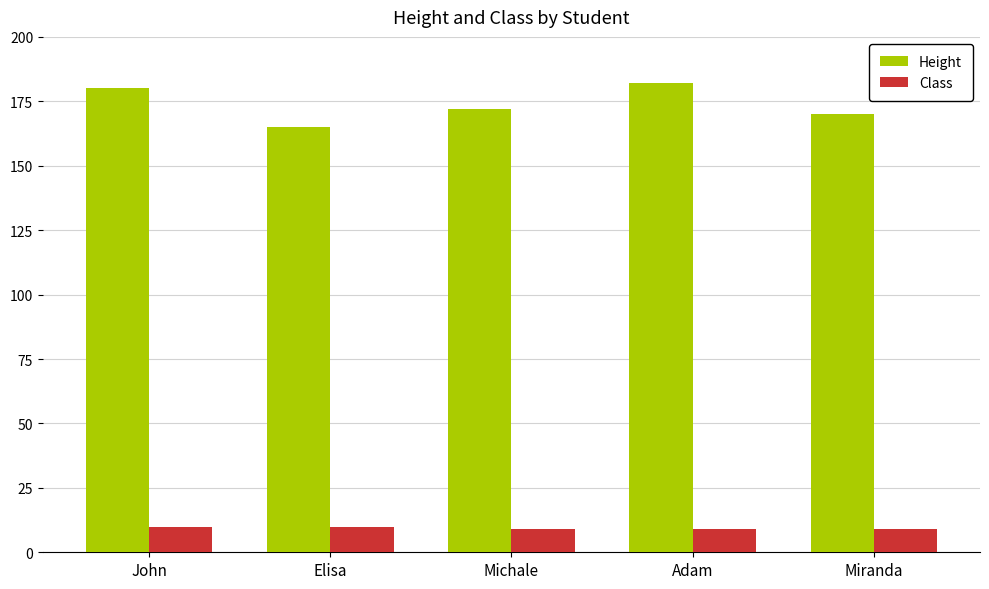

What is the difference between the highest and lowest values at John?

170